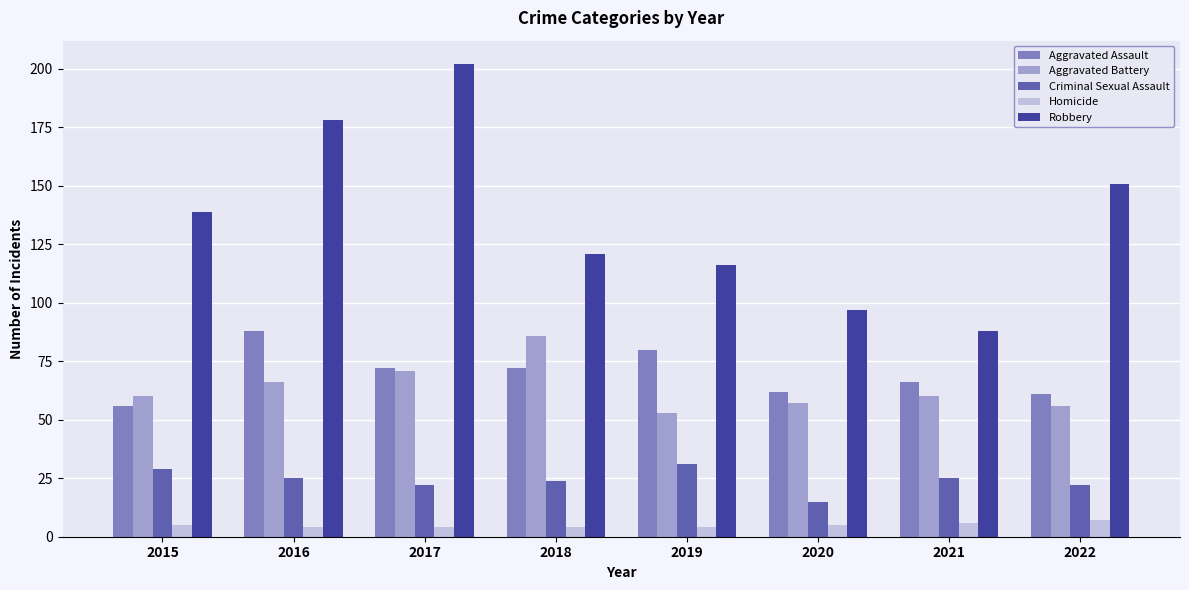

What are all the series names shown in the legend?

Aggravated Assault, Aggravated Battery, Criminal Sexual Assault, Homicide, Robbery